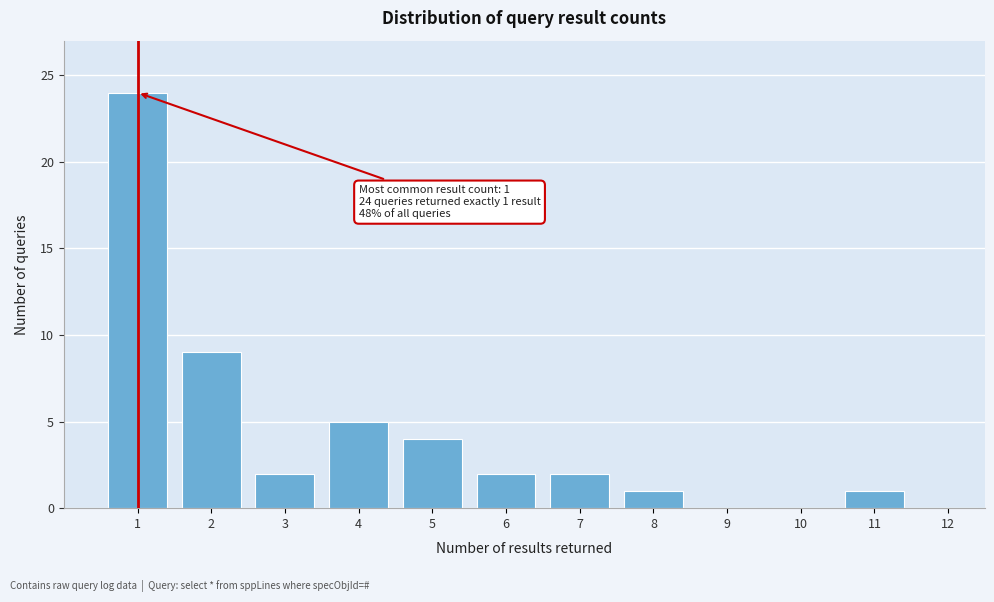

Over which range of the x-axis is the bar tallest?

0.5 to 1.5